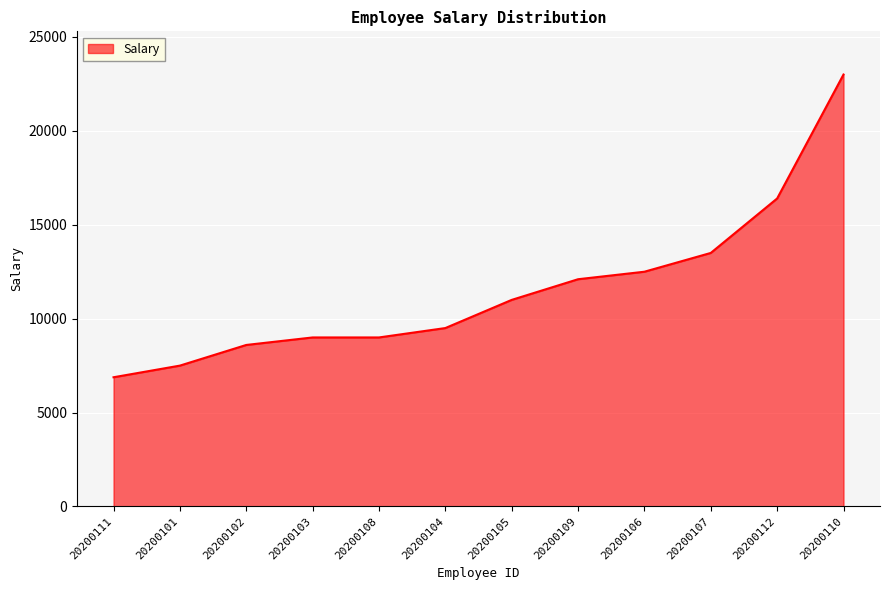

What is the ratio of the value at 20200107 to the value at 20200101?

1.8